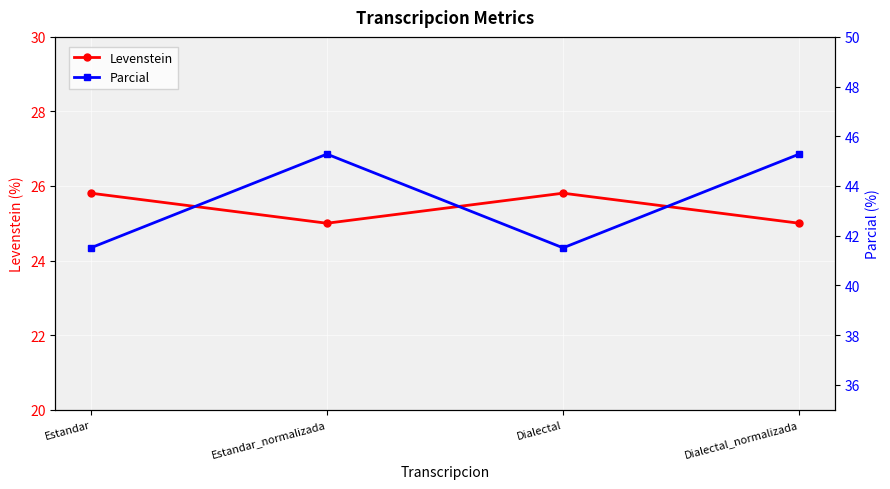

What is the difference between the second highest and second lowest values in the Levenstein series?

0.8